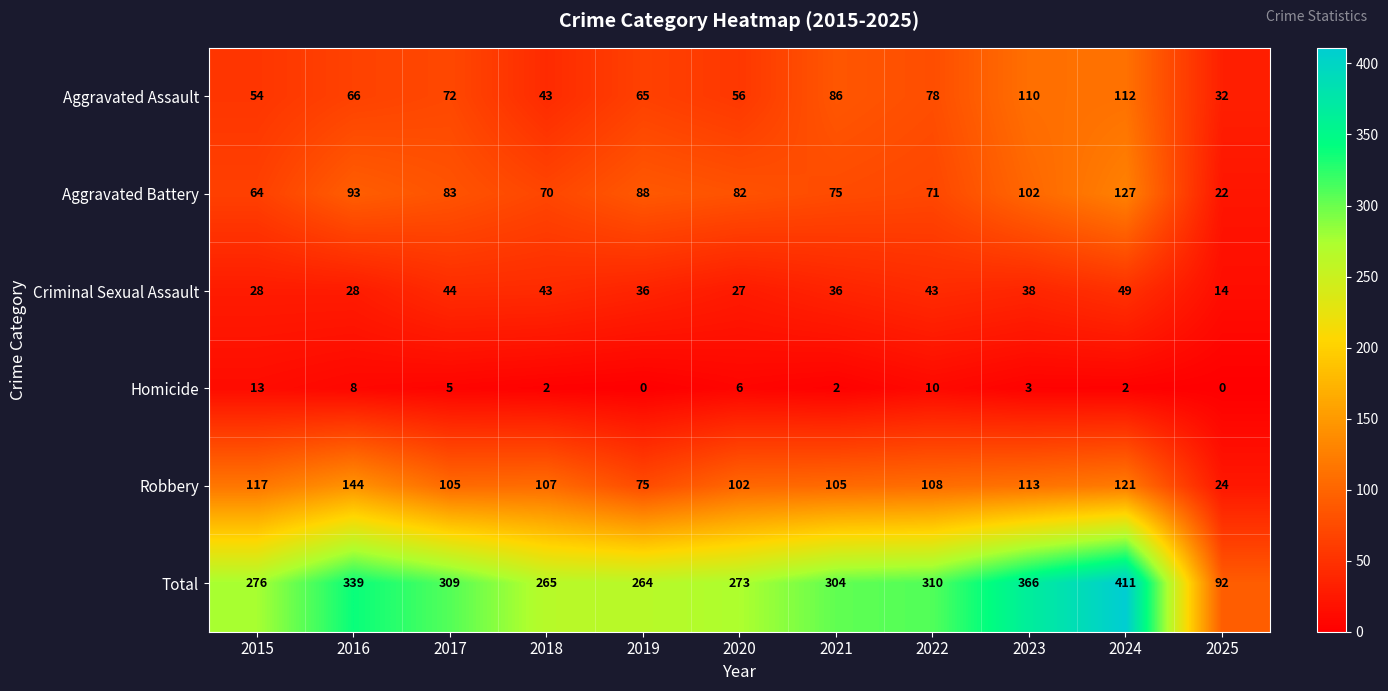

The Robbery series shows 121 at 2024. True or false?

True